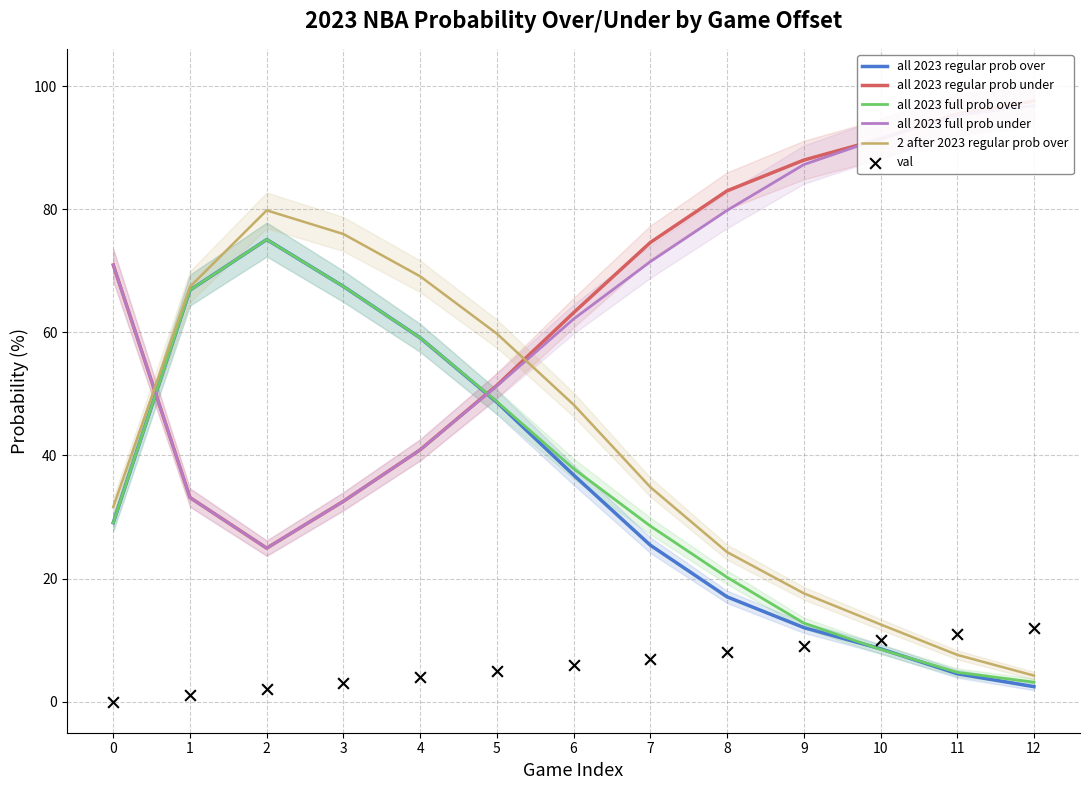

At how many categories does at least one series exceed 73?

8